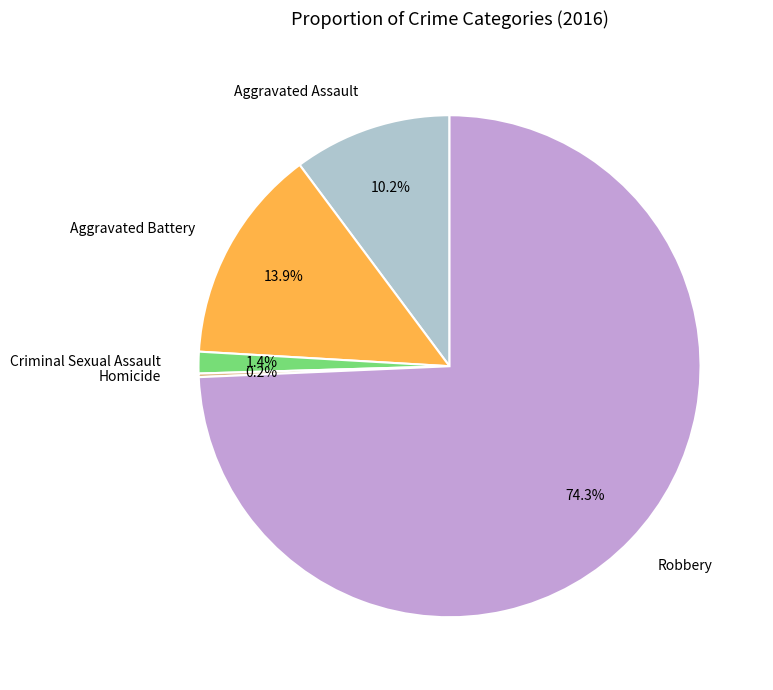

True or false: Criminal Sexual Assault accounts for 11% of the total.

False